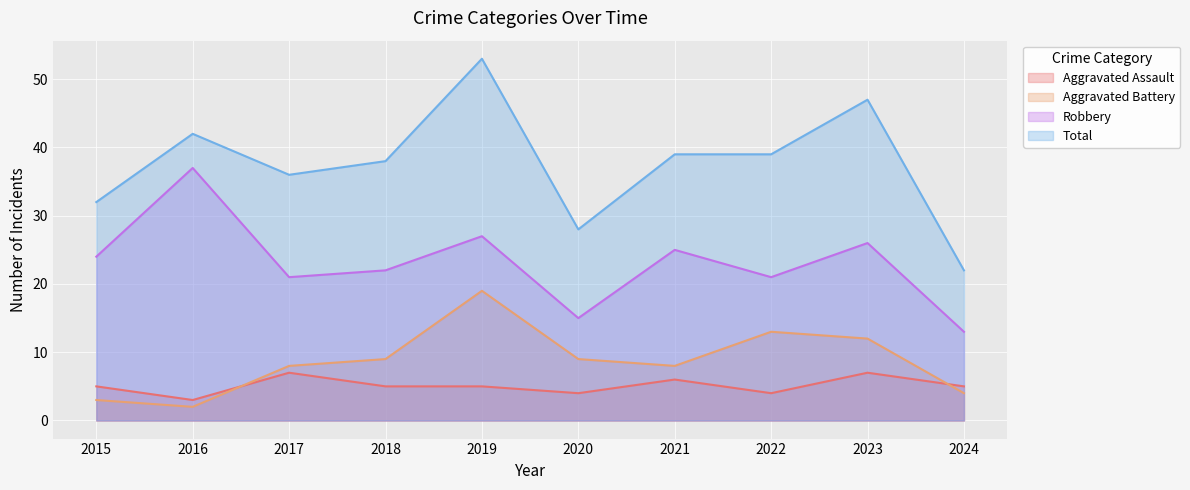

The Total series shows 23 at 2023. True or false?

False